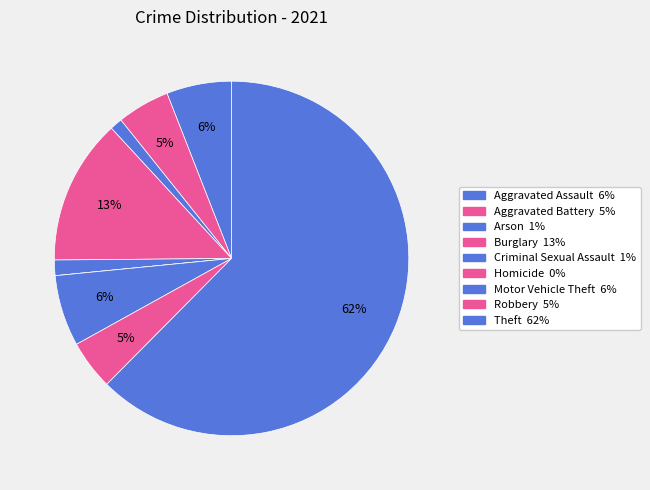

Which category has the smallest portion of the pie?

Homicide